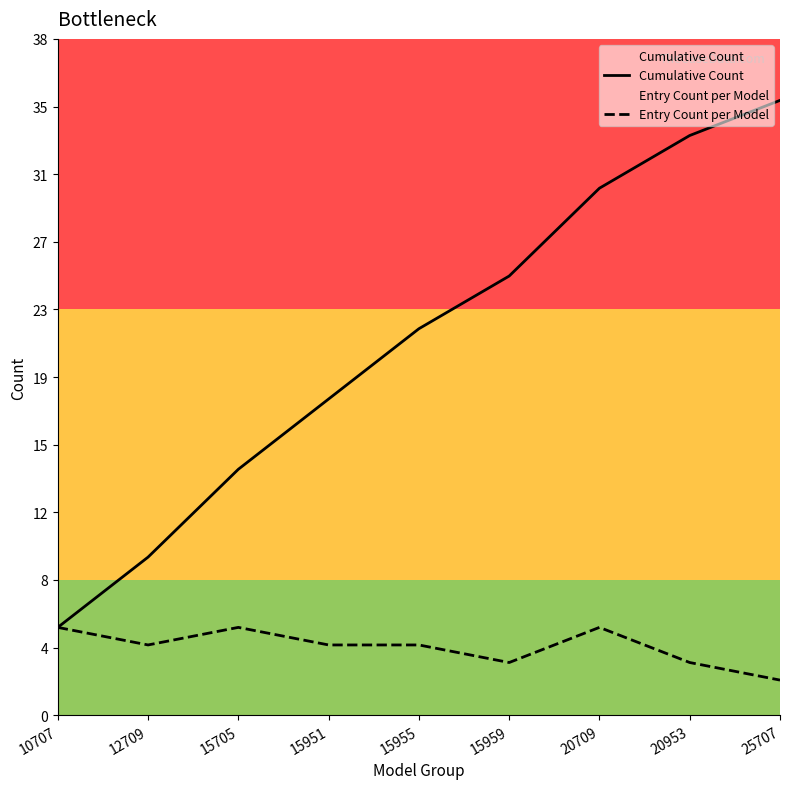

True or false: Cumulative Count has a value of 35 at 15955.

False